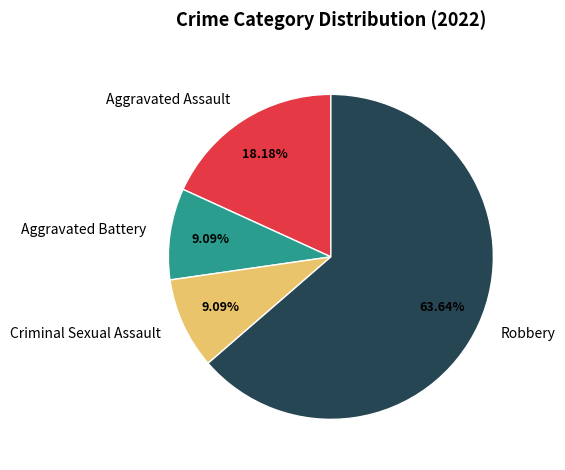

Between Aggravated Battery and Robbery, which is larger?

Robbery